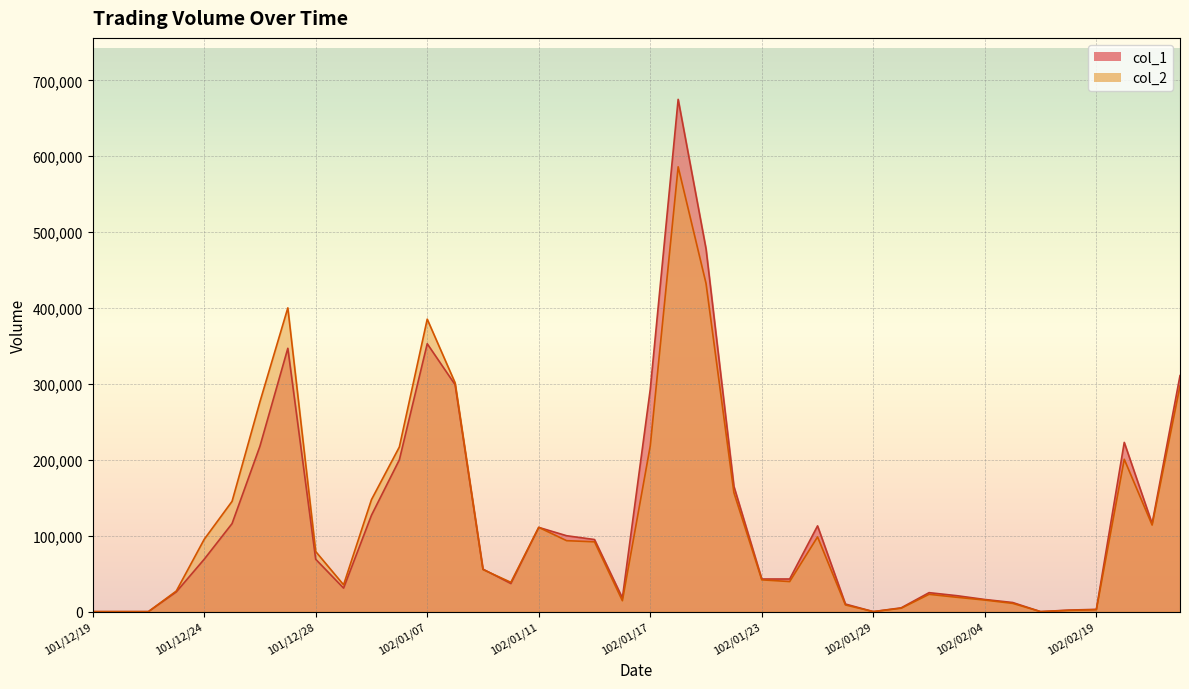

Between 102/01/17 and 102/01/25, which is larger?

102/01/17